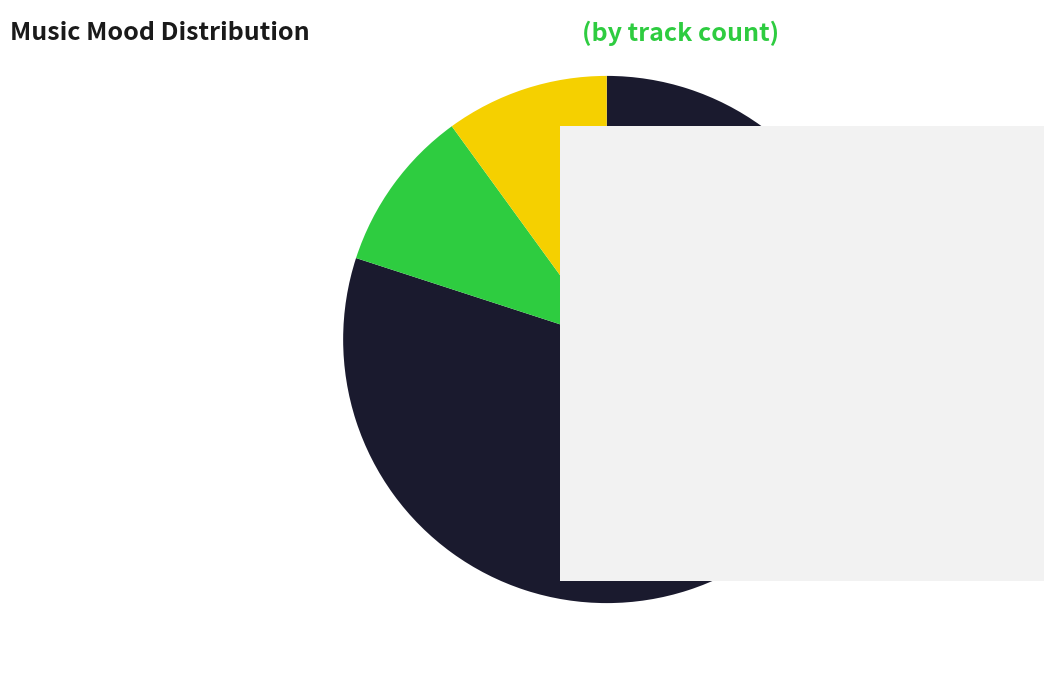

Count the number of slices in the pie.

3